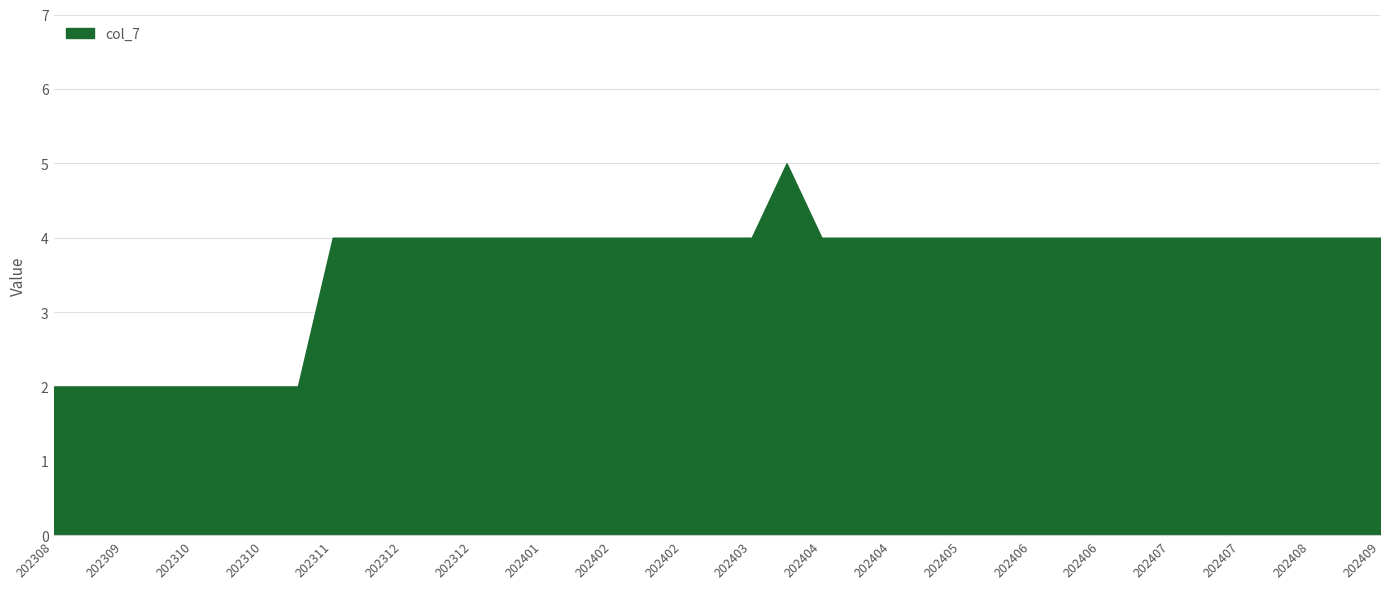

Does the chart display data point markers on the line(s)?

No